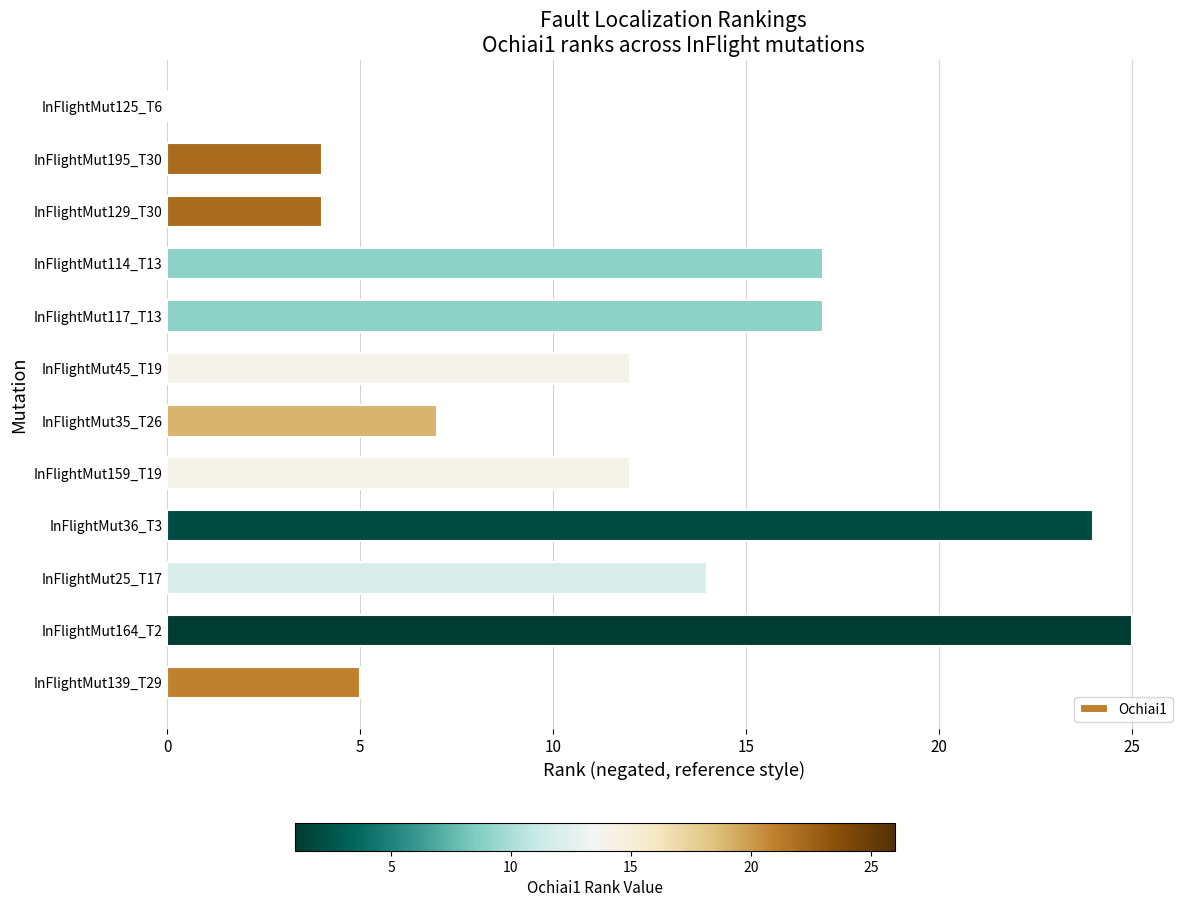

What is the greatest value displayed?

25